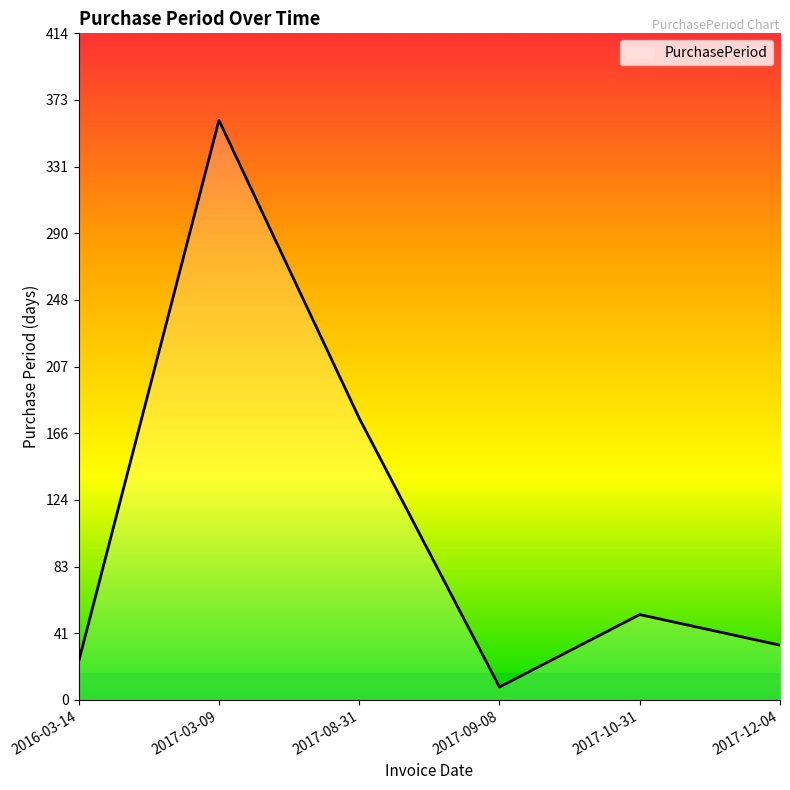

List the labels in order of value, smallest first.

2017-09-08, 2016-03-14, 2017-12-04, 2017-10-31, 2017-08-31, 2017-03-09